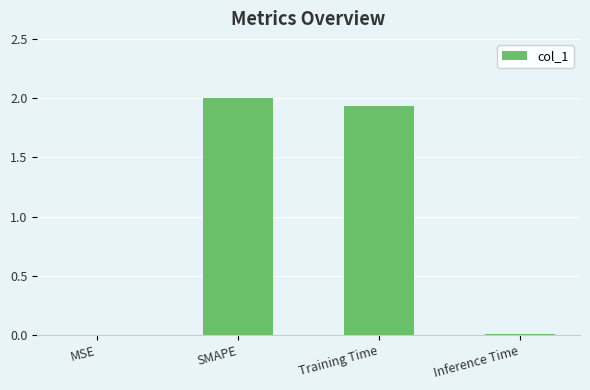

What is the sum of the values at SMAPE and Training Time?

3.9